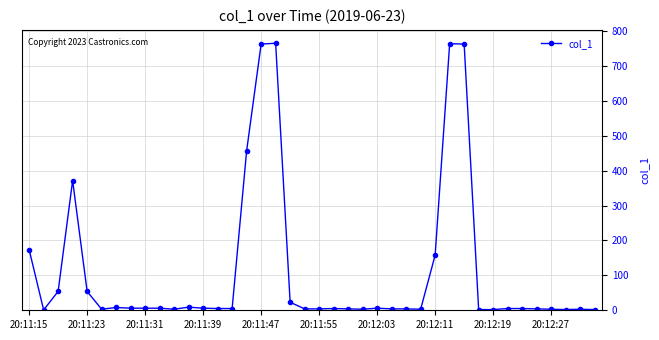

What is the value of the 31st point from the left?

762.5